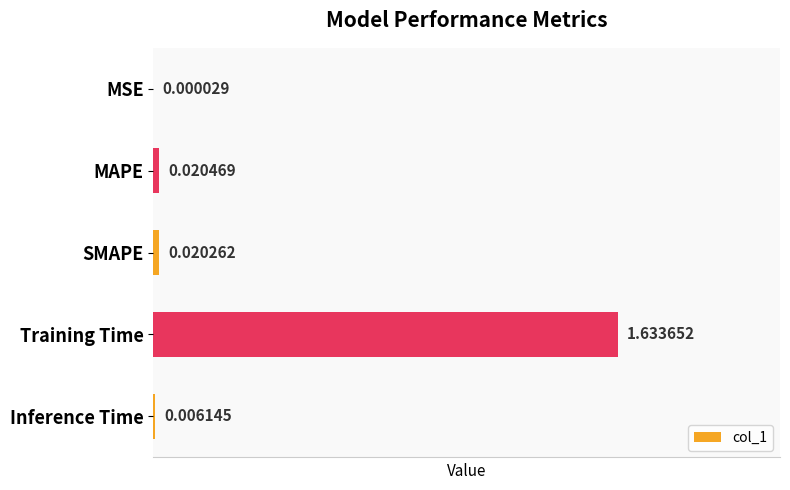

Which category has the highest value across all series?

Training Time